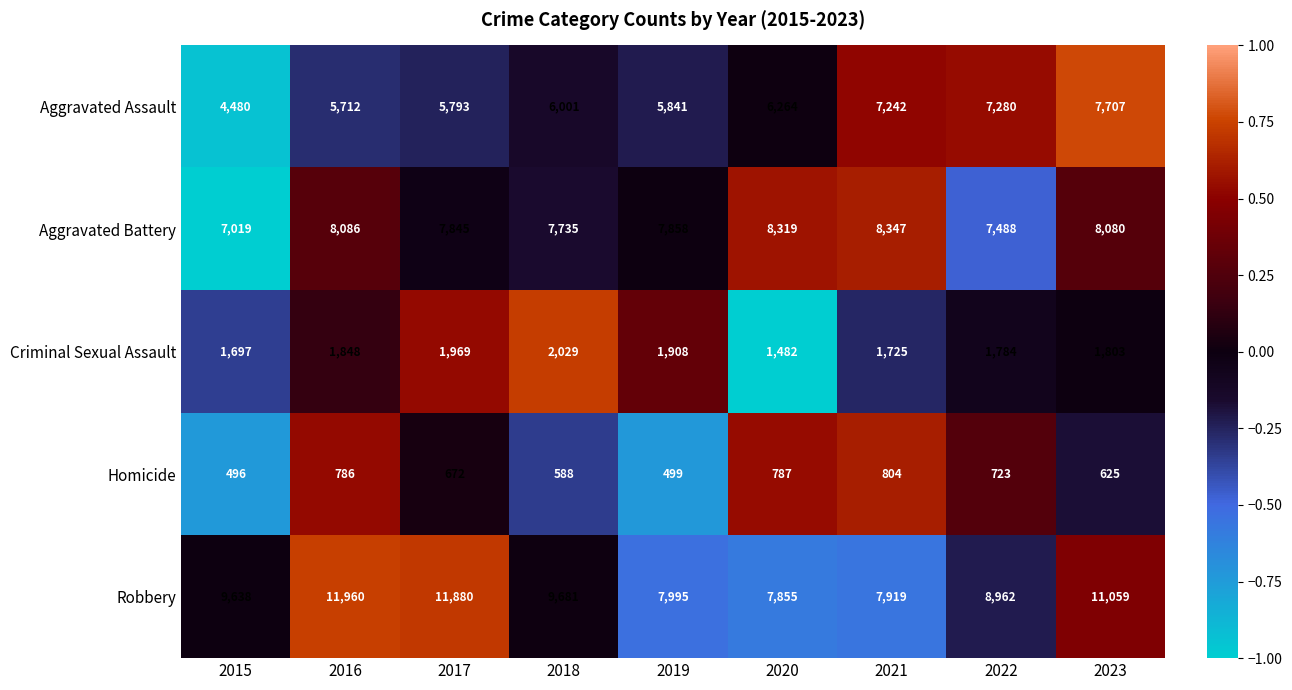

What is the lowest value of the Aggravated Assault series?

4480